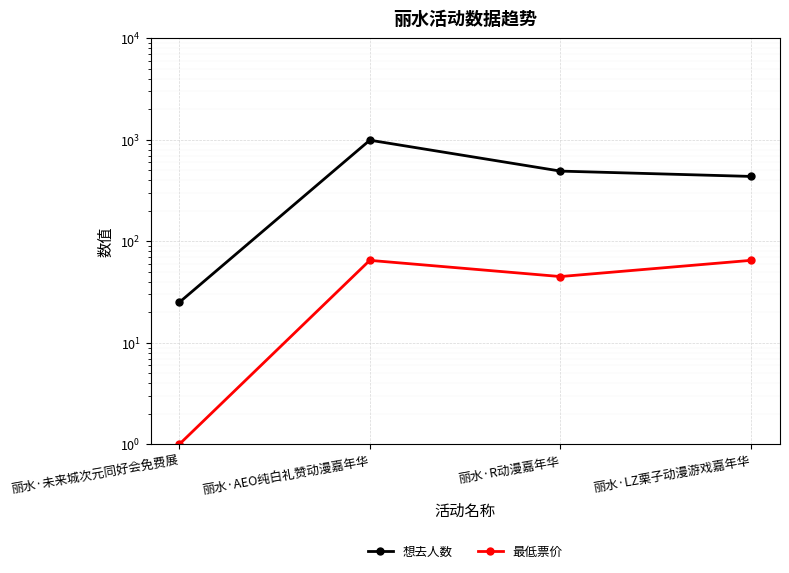

True or false: 想去人数 and 最低票价 cross at least once.

False